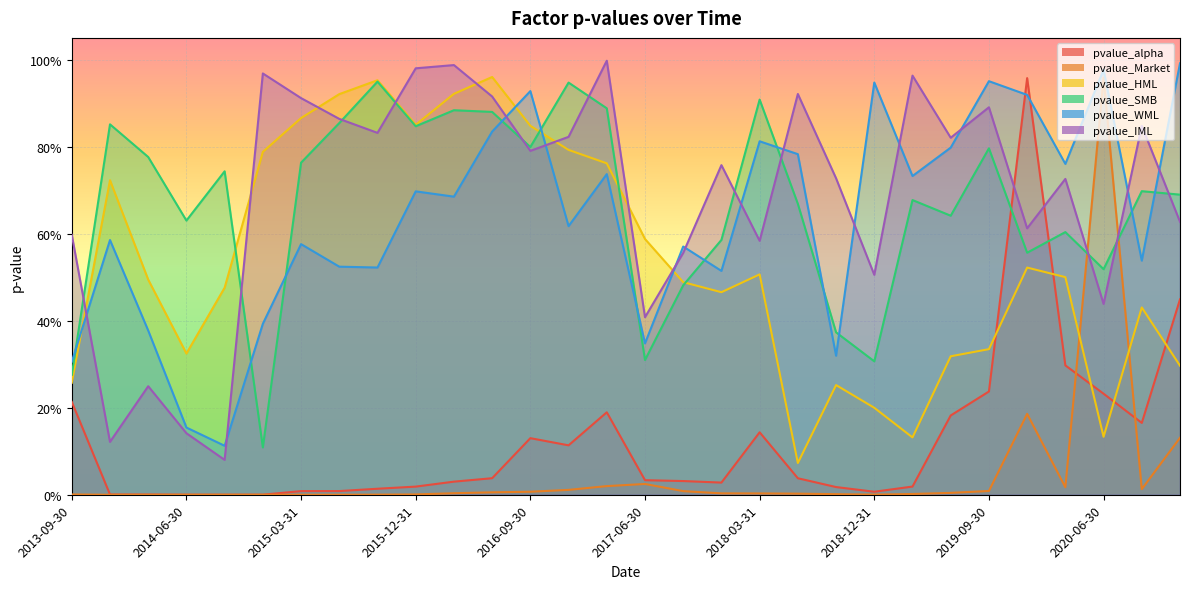

What are all the series names shown in the legend?

pvalue_alpha, pvalue_Market, pvalue_HML, pvalue_SMB, pvalue_WML, pvalue_IML